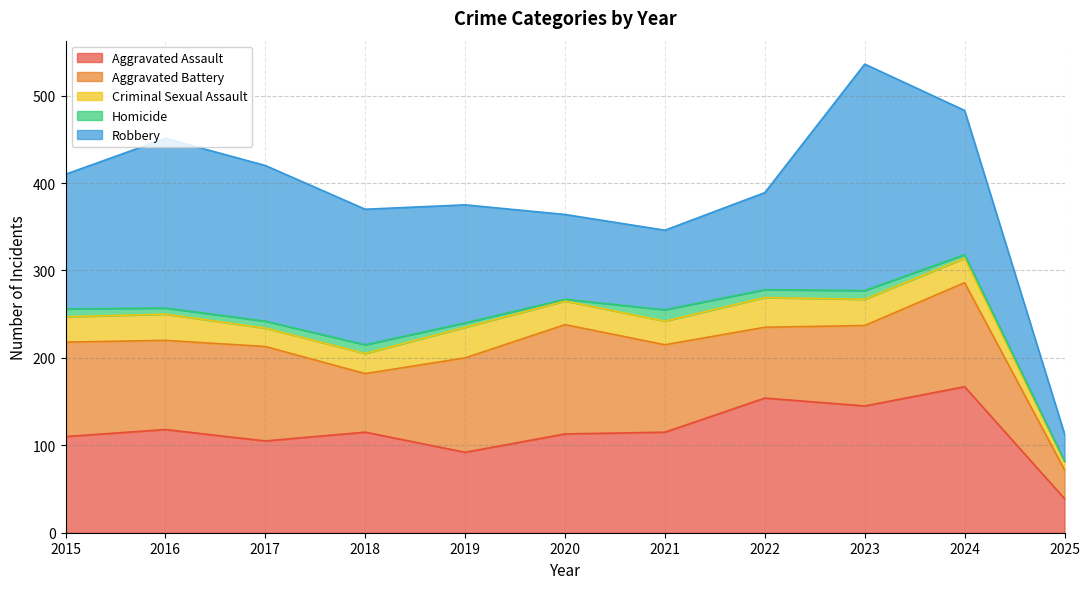

Which has a higher value, 2016 or 2020?

2016